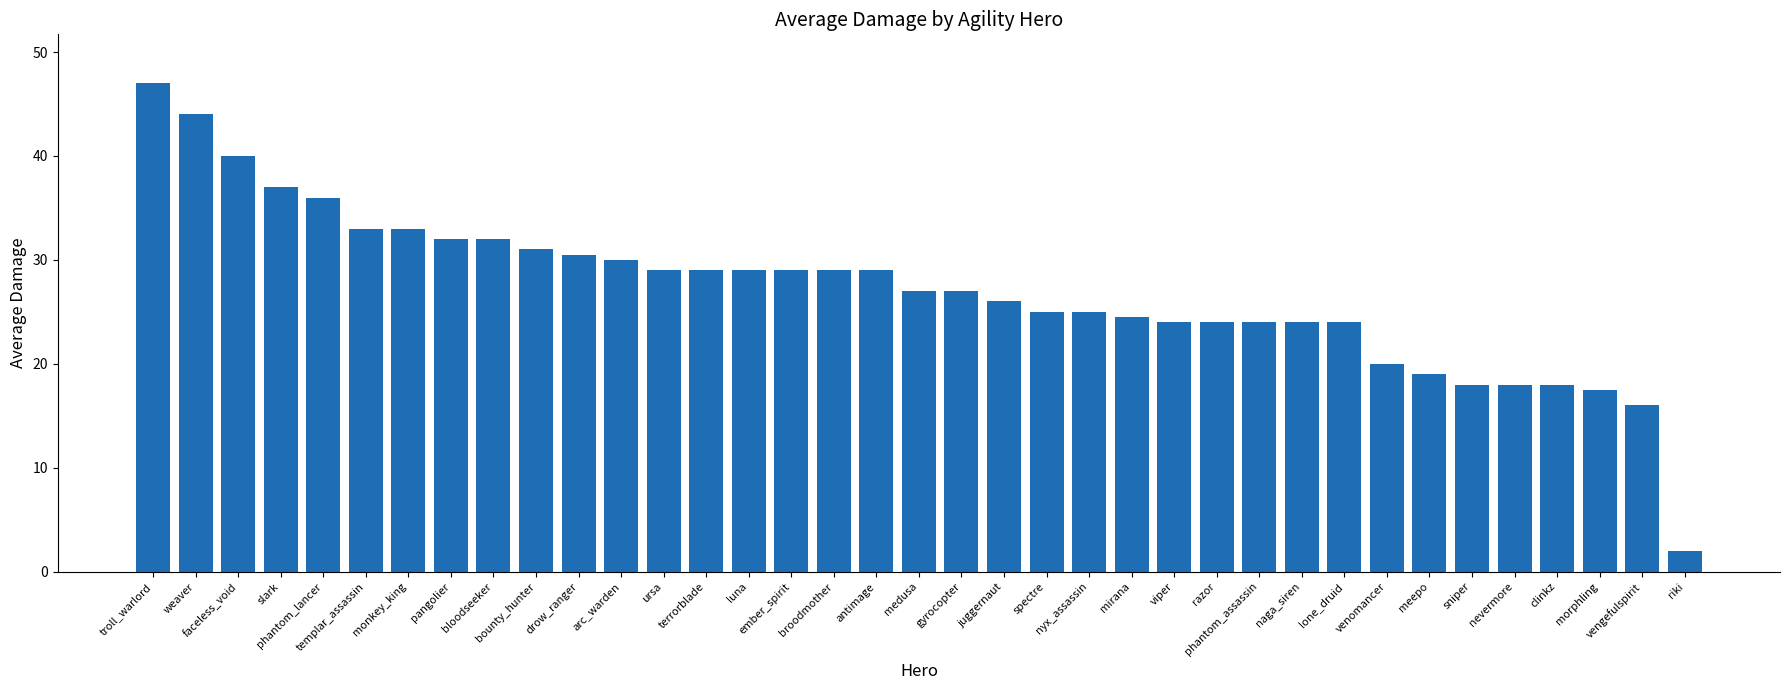

What is the difference between the second highest and minimum values?

42.0